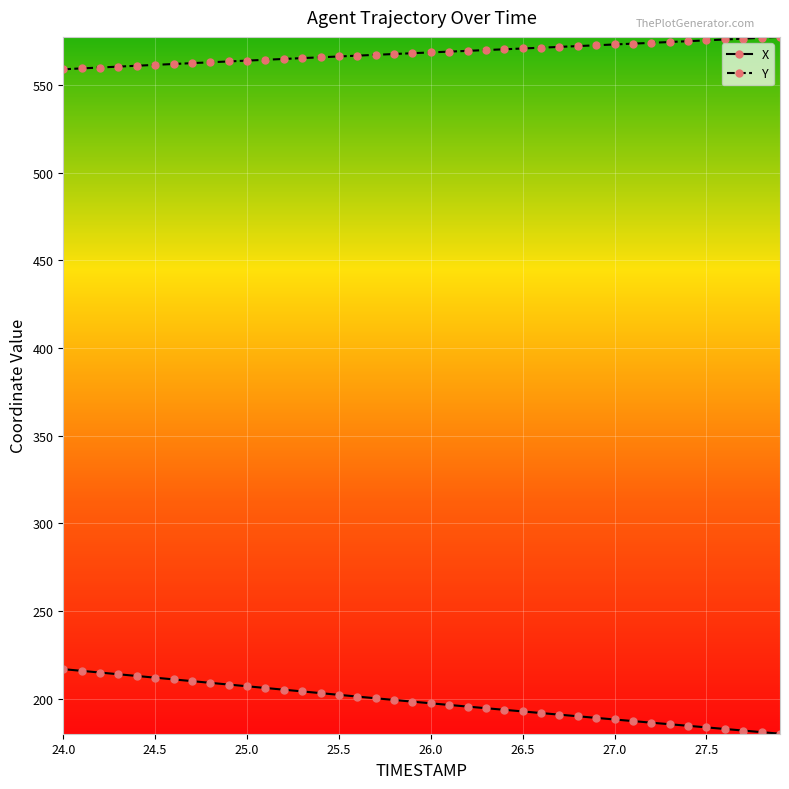

List the series in order of their peak value, lowest first.

X, Y